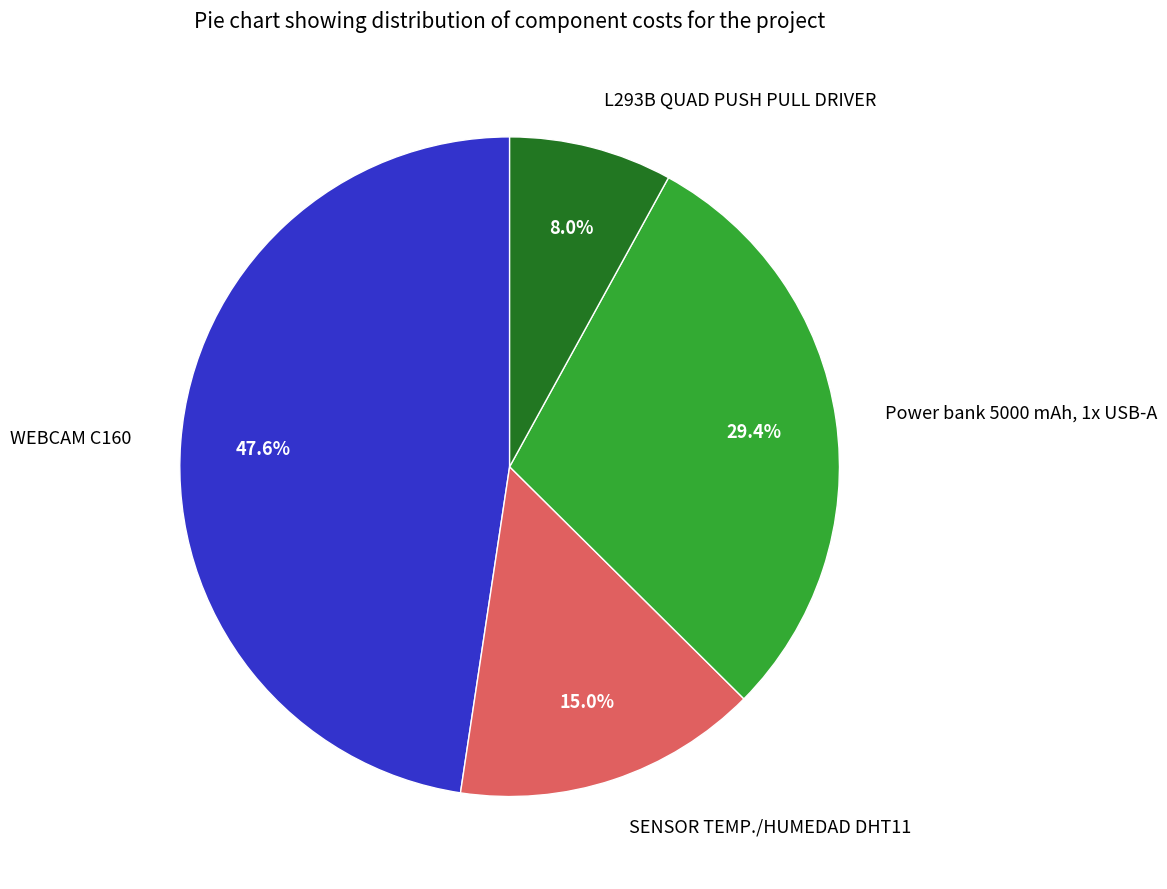

To the nearest percent, what portion does L293B QUAD PUSH PULL DRIVER represent?

8%